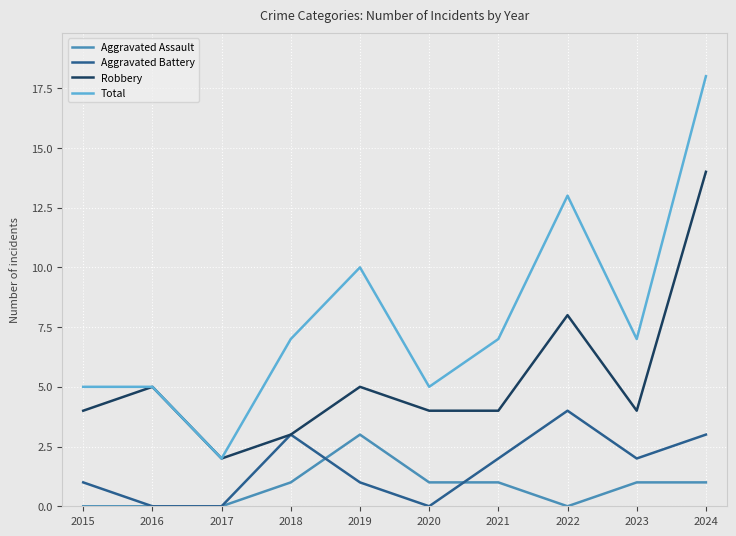

What is the total value across all series at 2016?

10